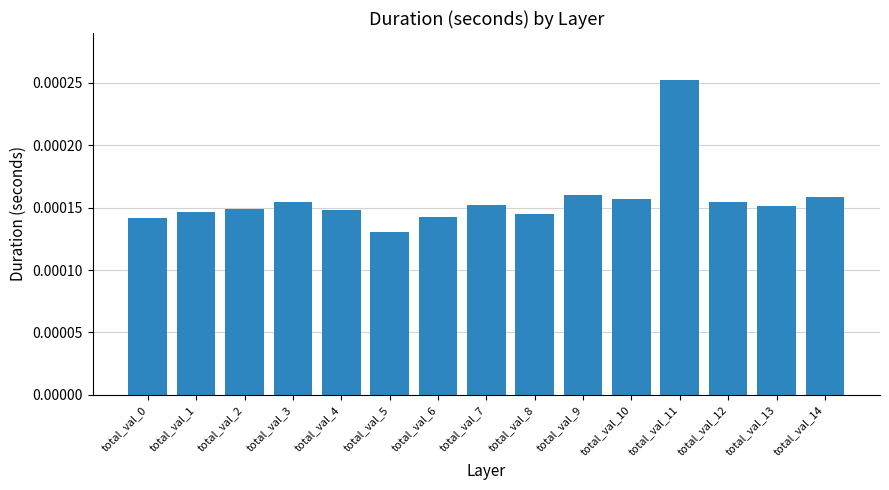

Which category has the lowest value across all series?

total_val_5